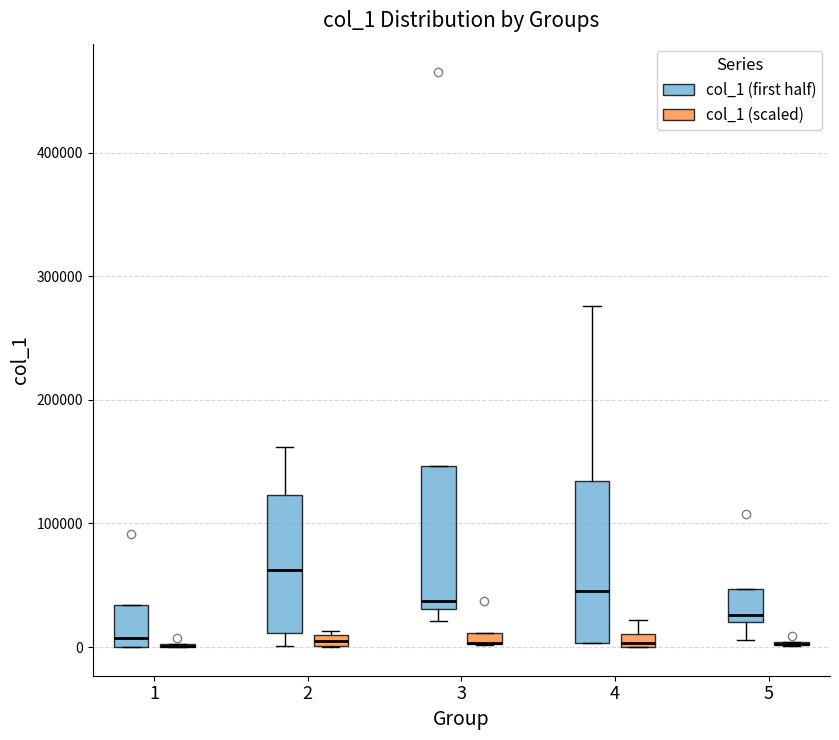

Where is the upper edge of the box for 2 (col_1 (scaled)) on the y-axis? The values are not printed on the chart, so give them approximately, as read against the axis.

10000